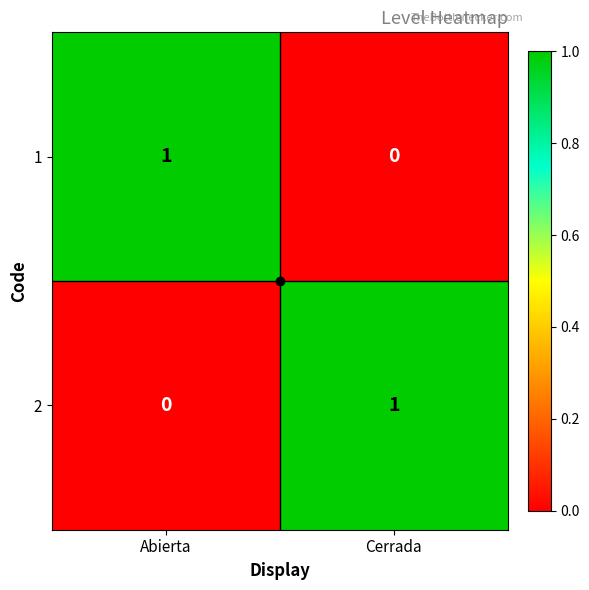

List the labels in order of 1 value, largest first.

Abierta, Cerrada